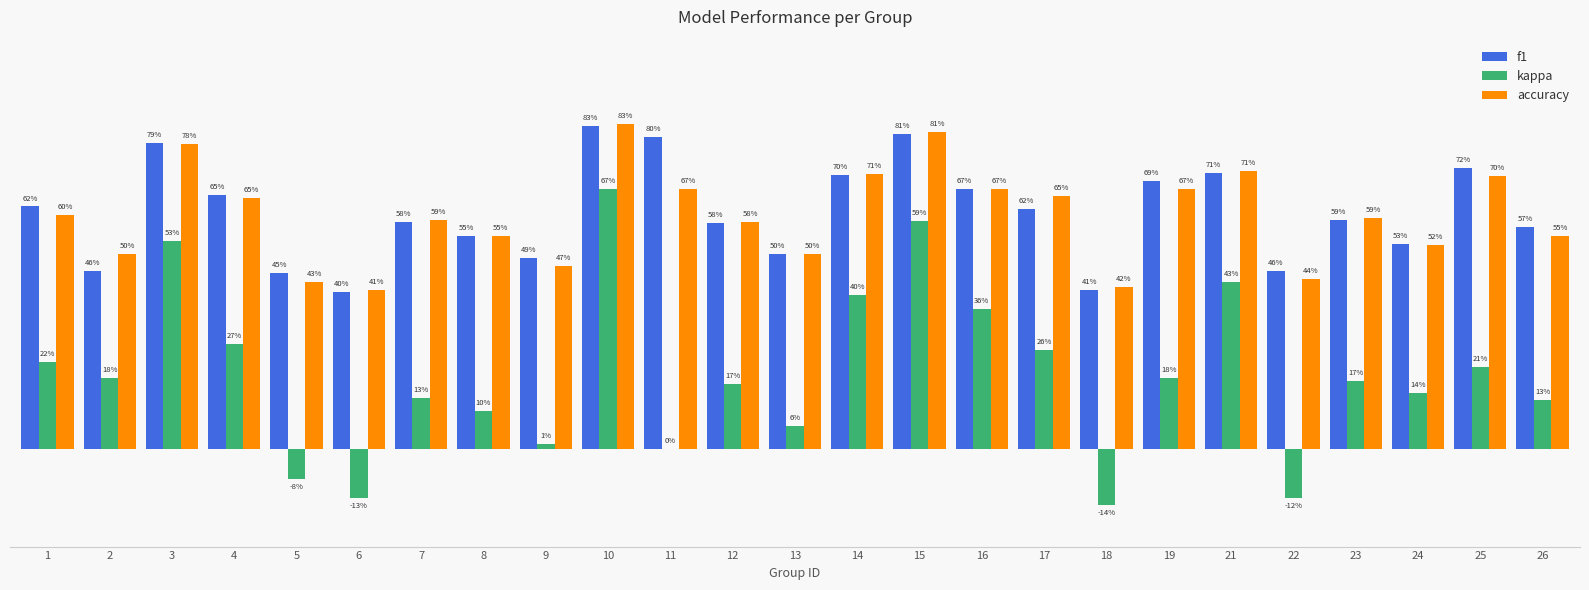

Are the bars horizontal?

No